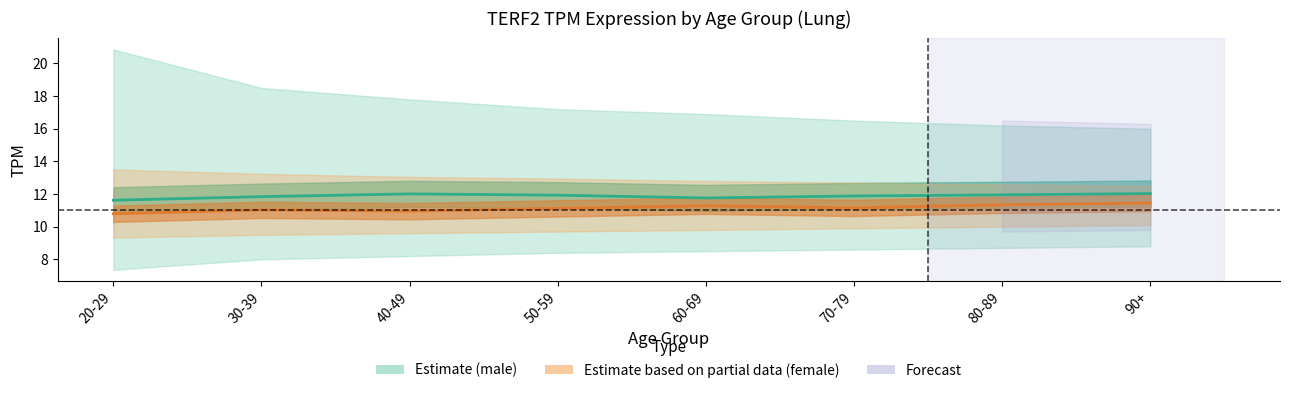

True or false: male (Estimate) has more than 2 points higher than both neighbors.

False